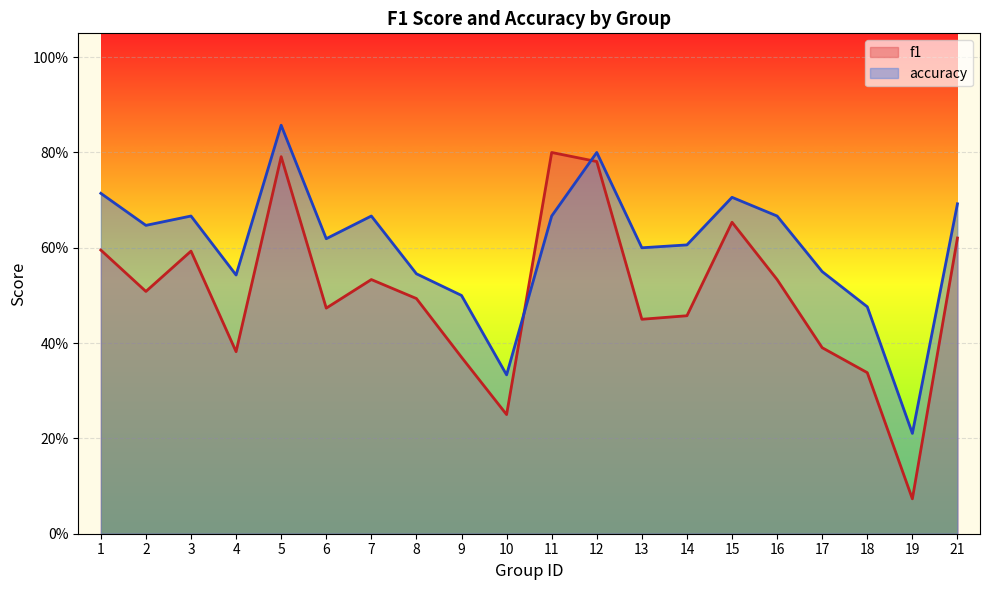

Reading left to right, transcribe all the data shown in this chart.

f1: 0.6	0.5	0.6	0.4	0.8	0.5	0.5	0.5	0.4	0.2	0.8	0.8	0.5	0.5	0.7	0.5	0.4	0.3	0.1	0.6
accuracy: 0.7	0.6	0.7	0.5	0.9	0.6	0.7	0.5	0.5	0.3	0.7	0.8	0.6	0.6	0.7	0.7	0.6	0.5	0.2	0.7